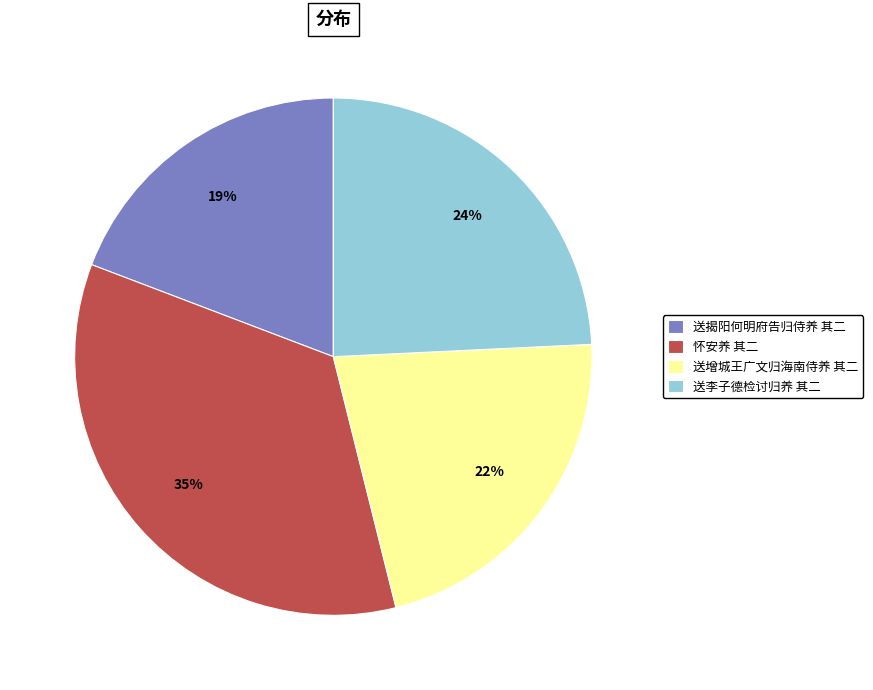

True or false: 怀安养 其二 accounts for 23% of the total.

False